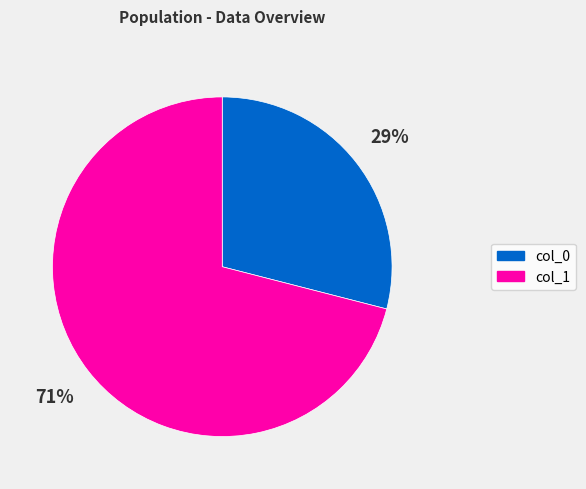

Does any single category account for the majority?

Yes